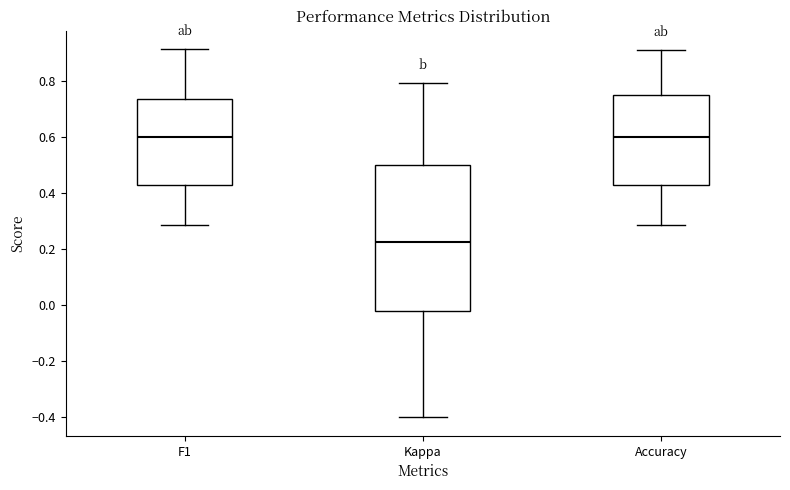

Reading left to right, read every box against the y-axis: the position of its median line, the range the box covers, and the ends of its whiskers. The values are not printed on the chart, so give them approximately, as read against the axis.

F1: median 0.60, box 0.42 to 0.74, whiskers 0.28 to 0.92
Kappa: median 0.22, box -0.02 to 0.50, whiskers -0.40 to 0.80
Accuracy: median 0.60, box 0.42 to 0.76, whiskers 0.28 to 0.90